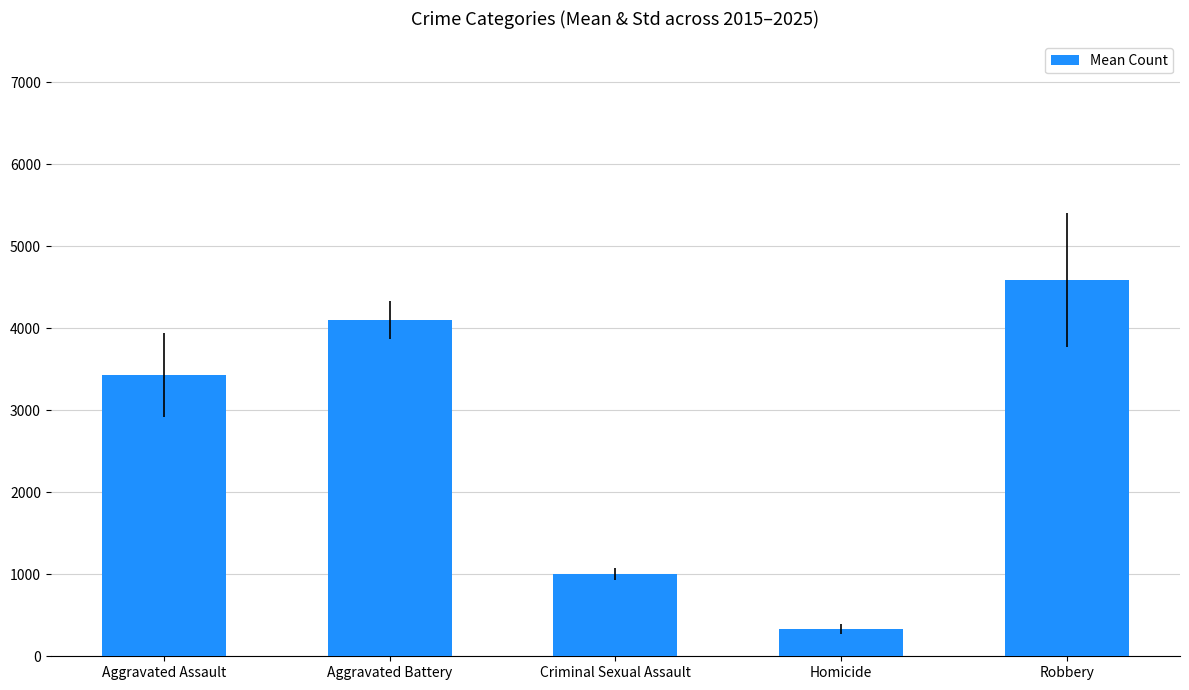

Count the number of values greater than 3426.

3